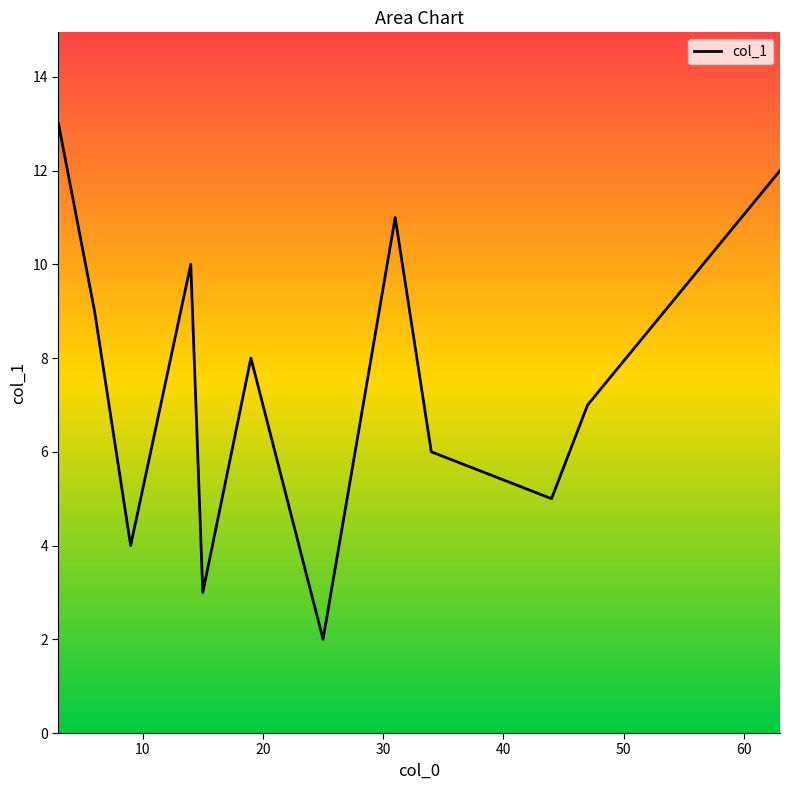

What is the difference between the maximum and minimum values?

11